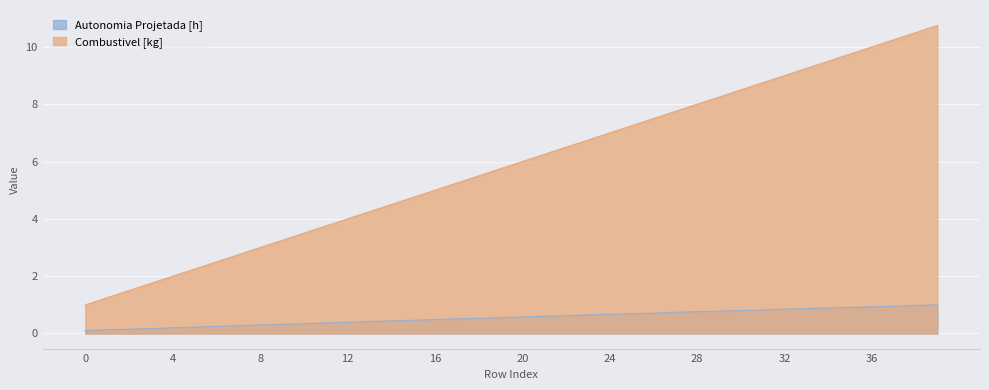

What is the difference between the second highest and second lowest values in the Combustivel [kg] series?

9.2